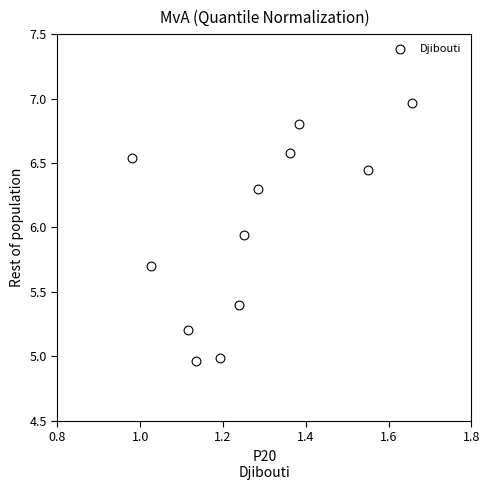

What is the range of X values (max minus min)?

0.7